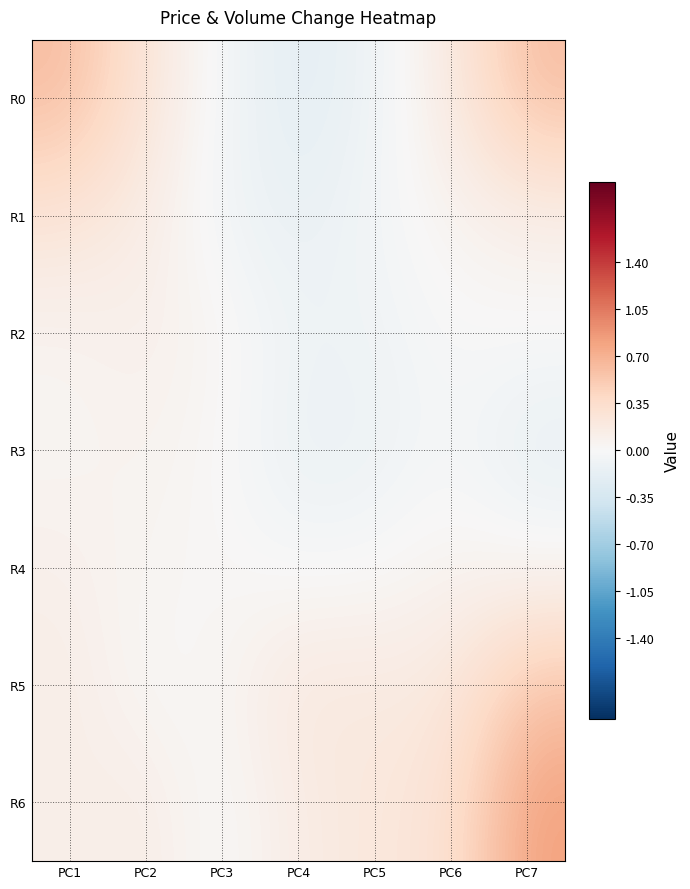

Rank the series at PC5 from lowest to highest value.

R3, R0, R2, R1, R4, R5, R6